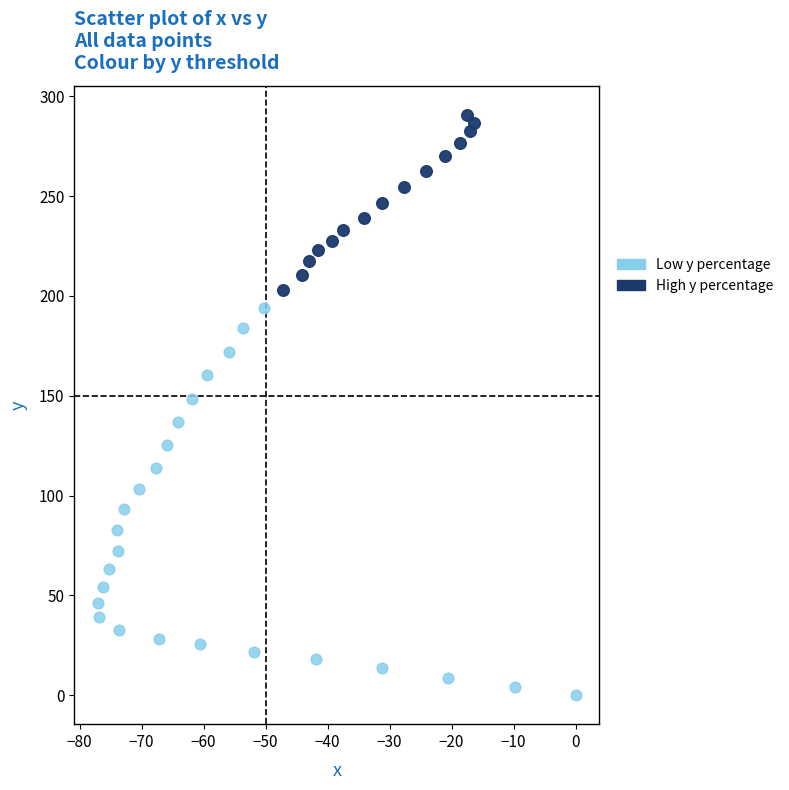

Which series has the widest spread of Y values?

Low y percentage